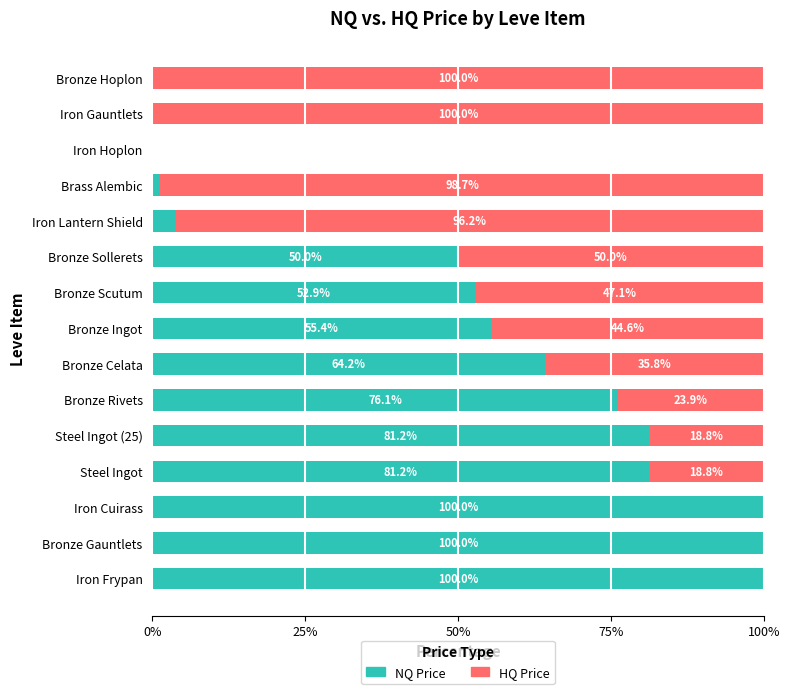

The NQ Price series shows 64.2 at Bronze Celata. True or false?

True